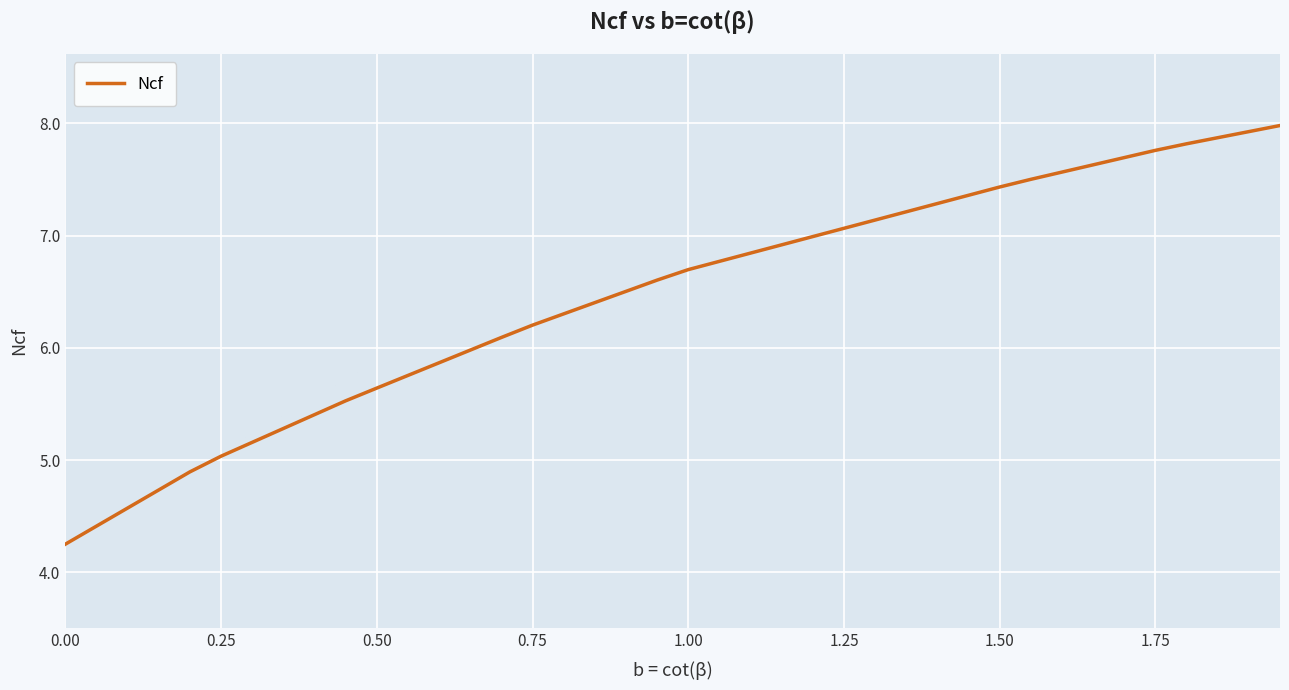

What is the greatest value displayed?

8.0